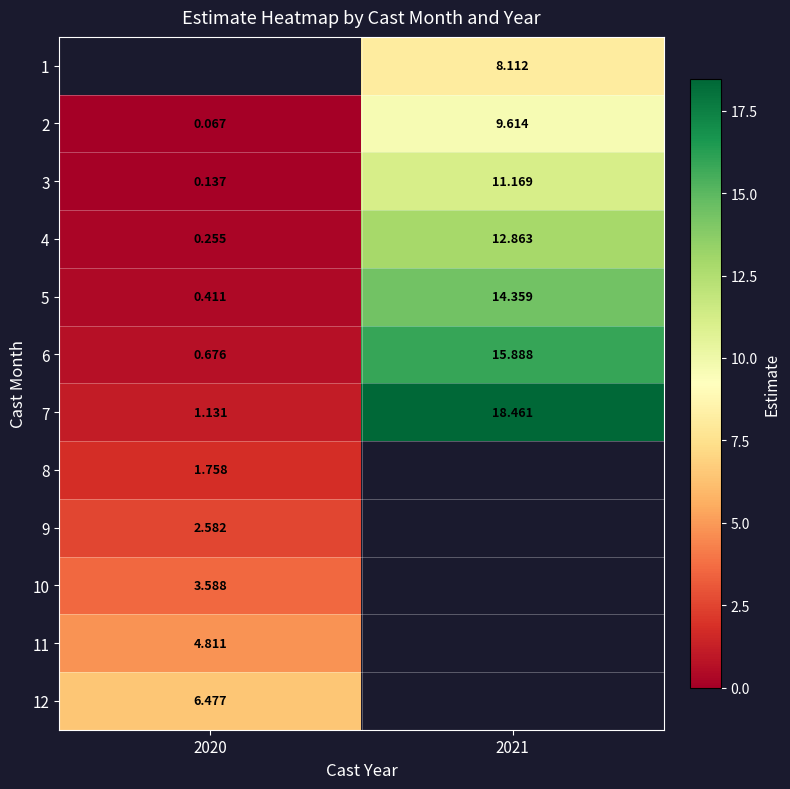

Is the value of 11 at 2020 greater than the value of 8 at 2020?

Yes